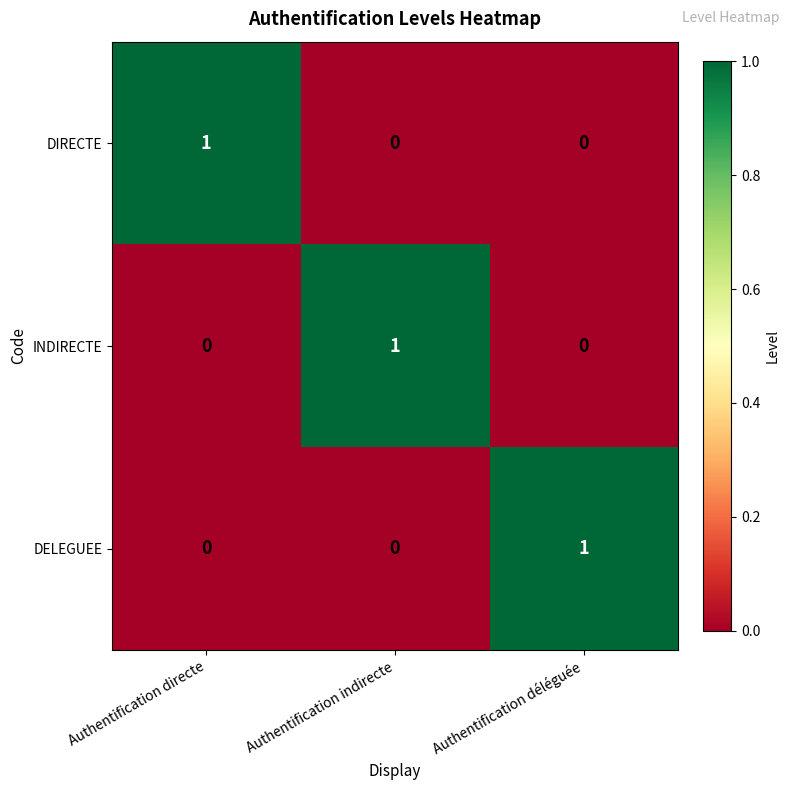

How many DELEGUEE values are between 0 and 1?

3